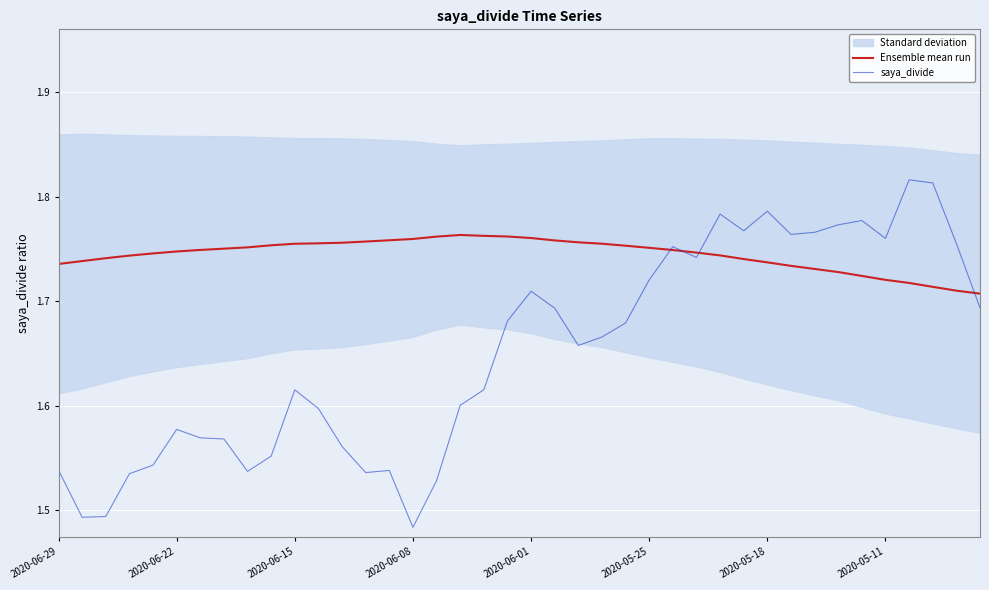

At which category does Ensemble mean run reach its first local peak?

17